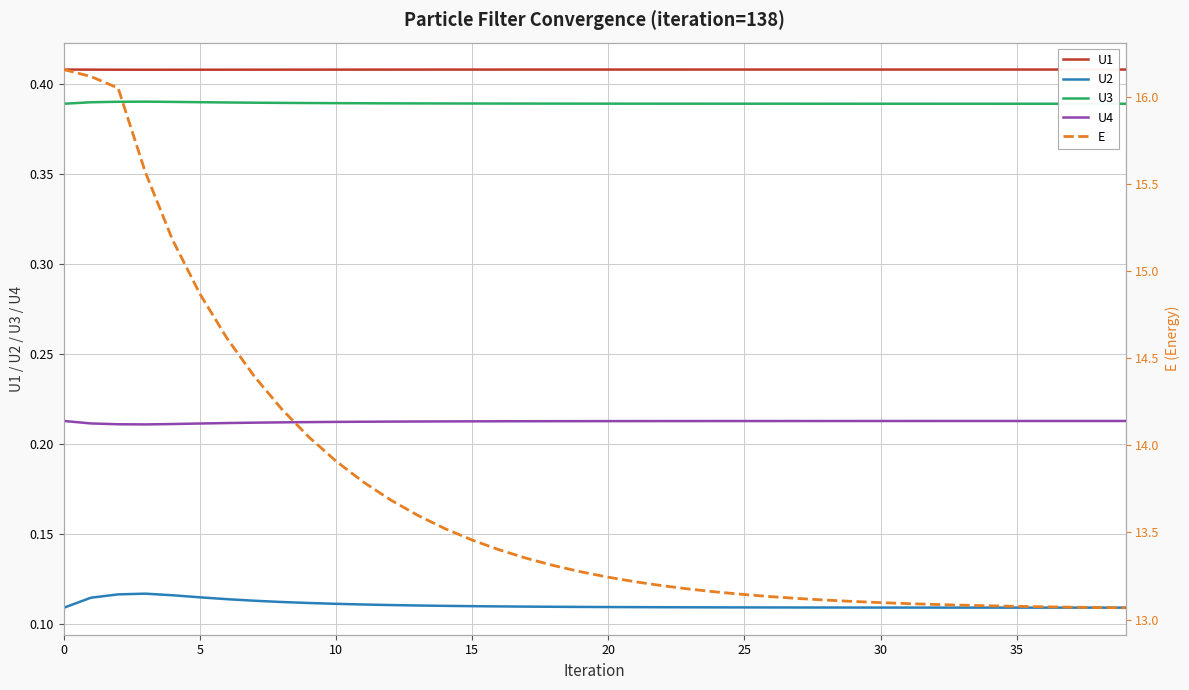

Count the U2 values in the range 0 to 1.

40